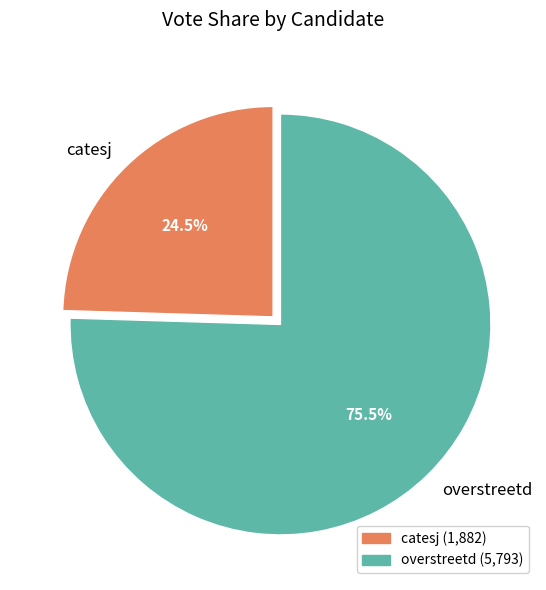

Which category has the smallest portion of the pie?

catesj